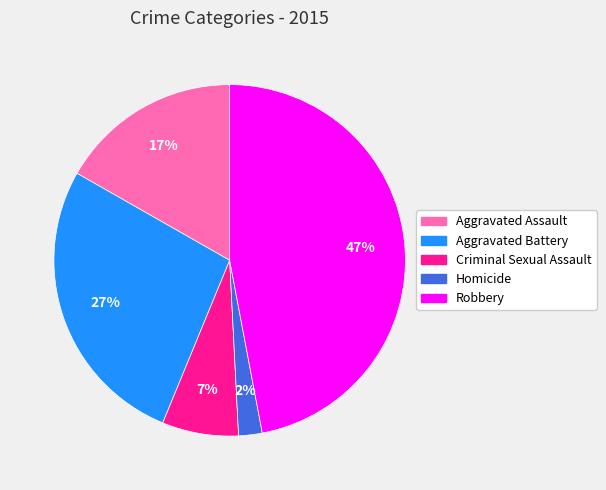

Count the number of slices in the pie.

5